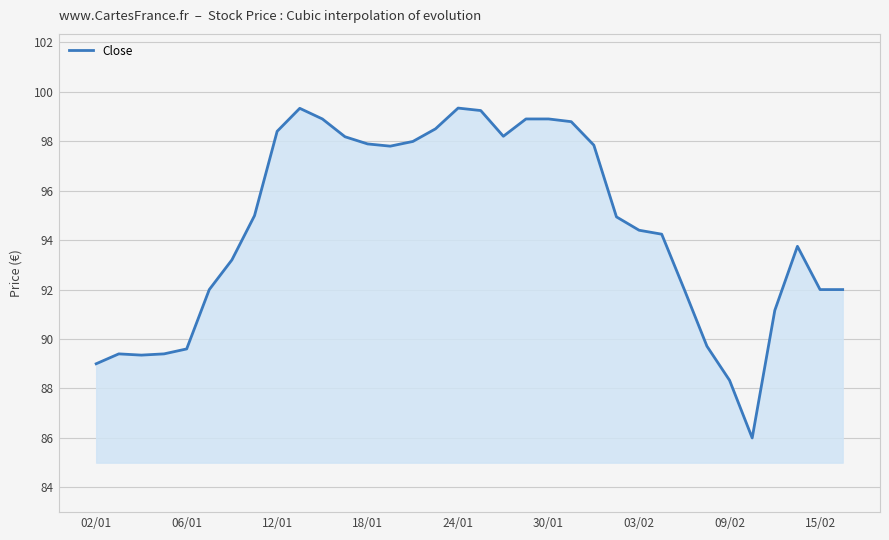

What is the maximum value shown in the chart?

99.3